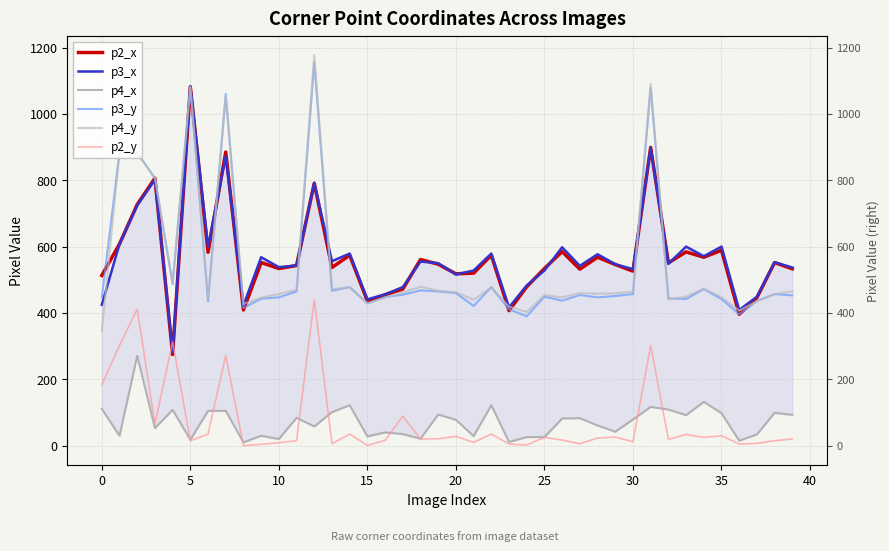

Which series ends up on top after the final intersection of p2_x and p3_x?

p3_x